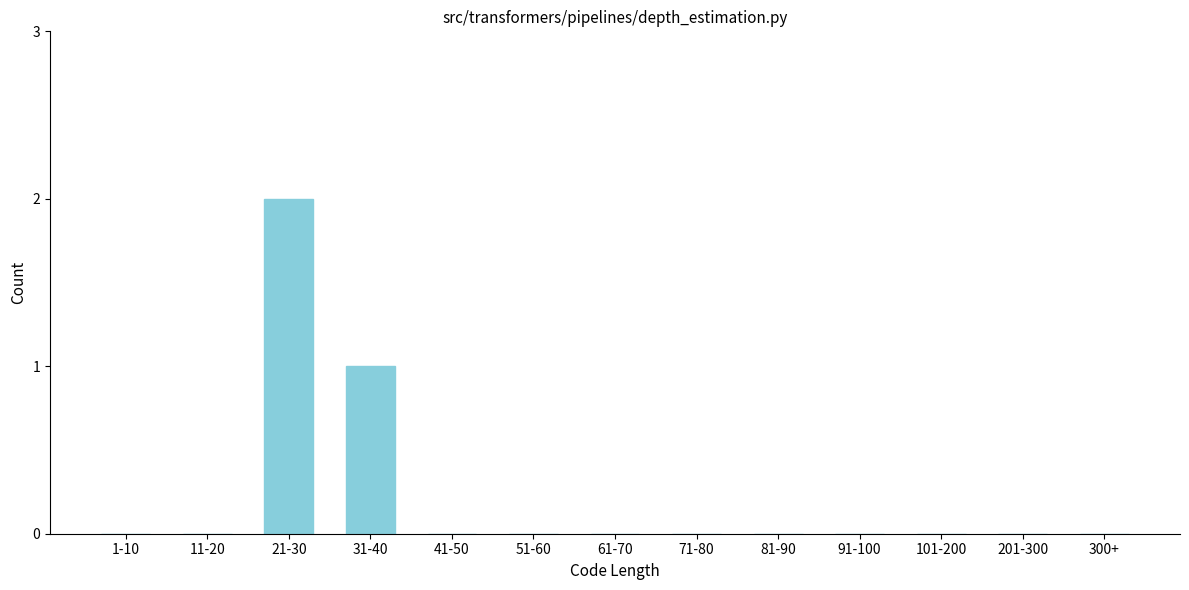

Reading left to right, transcribe all the data shown in this chart.

1-10=0	11-20=0	21-30=2	31-40=1	41-50=0	51-60=0	61-70=0	71-80=0	81-90=0	91-100=0	101-200=0	201-300=0	300+=0